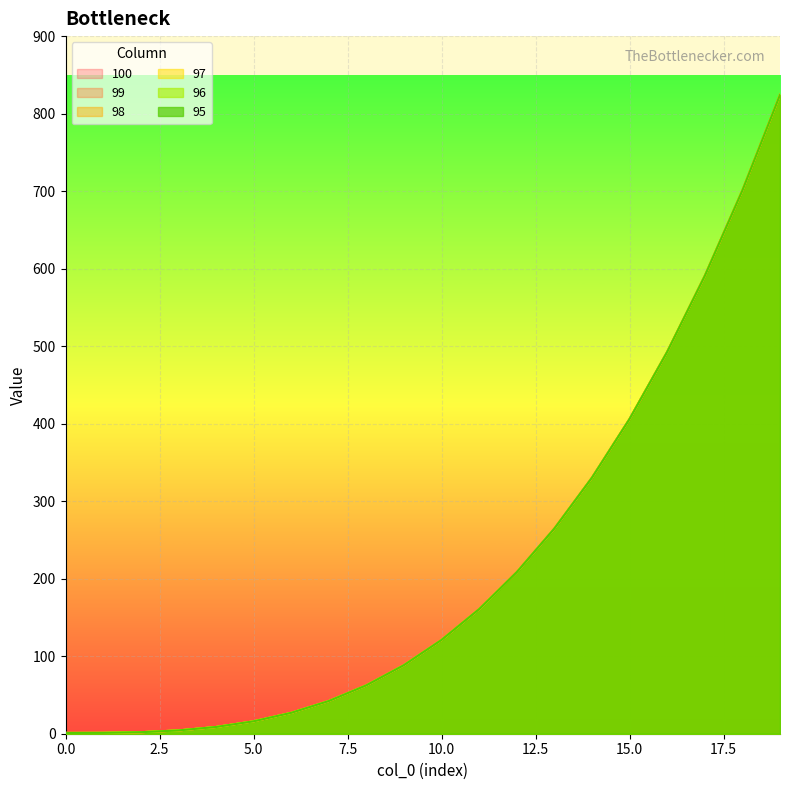

Reading left to right, what are all the values shown in this chart?

100: 1.0	1.1	2.0	4.2	8.7	16.0	26.9	42.2	62.4	88.5	121.0	160.7	208.4	264.6	330.3	406.0	492.5	590.6	700.8	824.1
99: 1.0	1.1	2.0	4.2	8.7	16.0	26.9	42.2	62.4	88.5	121.0	160.7	208.4	264.6	330.3	406.0	492.5	590.6	700.8	824.1
98: 1.0	1.1	2.0	4.2	8.7	16.0	26.9	42.2	62.4	88.5	121.0	160.7	208.4	264.6	330.3	406.0	492.5	590.6	700.8	824.1
97: 1.0	1.1	2.0	4.2	8.7	16.0	26.9	42.2	62.4	88.5	121.0	160.7	208.4	264.6	330.3	406.0	492.5	590.6	700.8	824.1
96: 1.0	1.1	2.0	4.2	8.7	16.0	26.9	42.2	62.4	88.5	121.0	160.7	208.4	264.6	330.3	406.0	492.5	590.6	700.8	824.1
95: 1.0	1.1	2.0	4.2	8.7	16.0	26.9	42.2	62.4	88.5	121.0	160.7	208.4	264.6	330.3	406.0	492.5	590.6	700.8	824.1